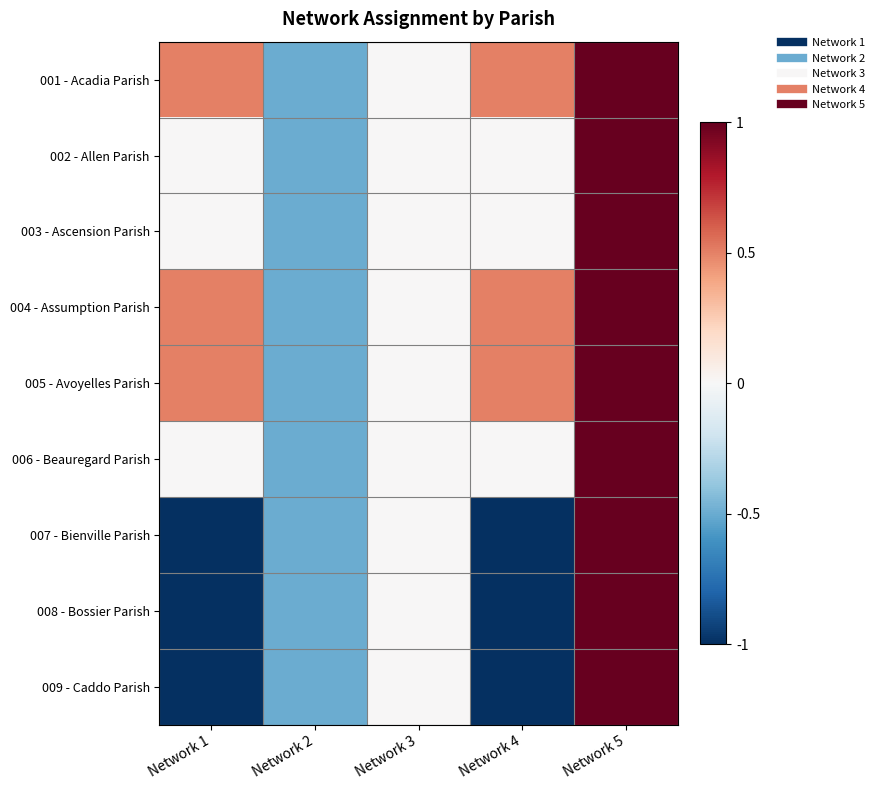

Reading left to right, extract all data points from this chart.

001 - Acadia Parish: Network 1=0.5	Network 2=-0.5	Network 3=0.0	Network 4=0.5	Network 5=1.0
002 - Allen Parish: Network 1=0.0	Network 2=-0.5	Network 3=0.0	Network 4=0.0	Network 5=1.0
003 - Ascension Parish: Network 1=0.0	Network 2=-0.5	Network 3=0.0	Network 4=0.0	Network 5=1.0
004 - Assumption Parish: Network 1=0.5	Network 2=-0.5	Network 3=0.0	Network 4=0.5	Network 5=1.0
005 - Avoyelles Parish: Network 1=0.5	Network 2=-0.5	Network 3=0.0	Network 4=0.5	Network 5=1.0
006 - Beauregard Parish: Network 1=0.0	Network 2=-0.5	Network 3=0.0	Network 4=0.0	Network 5=1.0
007 - Bienville Parish: Network 1=-1.0	Network 2=-0.5	Network 3=0.0	Network 4=-1.0	Network 5=1.0
008 - Bossier Parish: Network 1=-1.0	Network 2=-0.5	Network 3=0.0	Network 4=-1.0	Network 5=1.0
009 - Caddo Parish: Network 1=-1.0	Network 2=-0.5	Network 3=0.0	Network 4=-1.0	Network 5=1.0